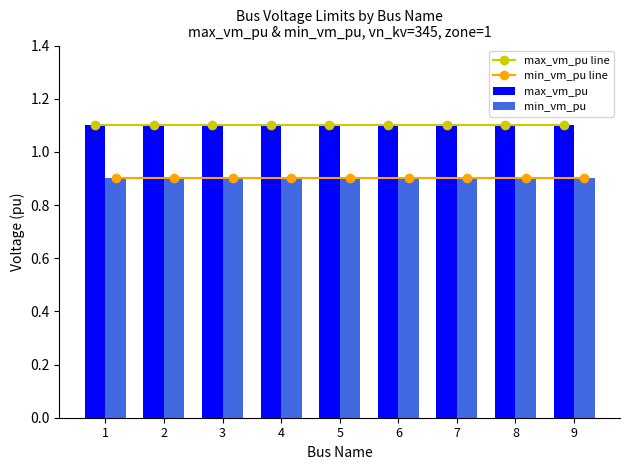

Reading right to left, extract all data points from this chart.

max_vm_pu line: 1.1	1.1	1.1	1.1	1.1	1.1	1.1	1.1	1.1
min_vm_pu line: 0.9	0.9	0.9	0.9	0.9	0.9	0.9	0.9	0.9
max_vm_pu: 1.1	1.1	1.1	1.1	1.1	1.1	1.1	1.1	1.1
min_vm_pu: 0.9	0.9	0.9	0.9	0.9	0.9	0.9	0.9	0.9